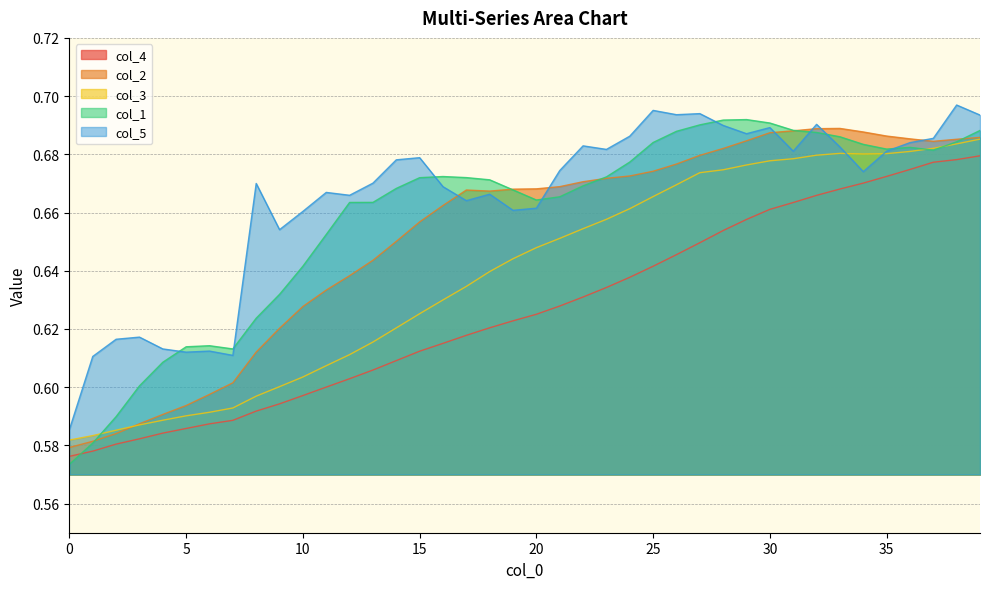

Rank the categories by col_2 value from highest to lowest.

33, 32, 31, 34, 30, 35, 39, 36, 38, 29, 37, 28, 27, 26, 25, 24, 23, 22, 21, 20, 19, 17, 18, 16, 15, 14, 13, 12, 11, 10, 9, 8, 7, 6, 5, 4, 3, 2, 1, 0